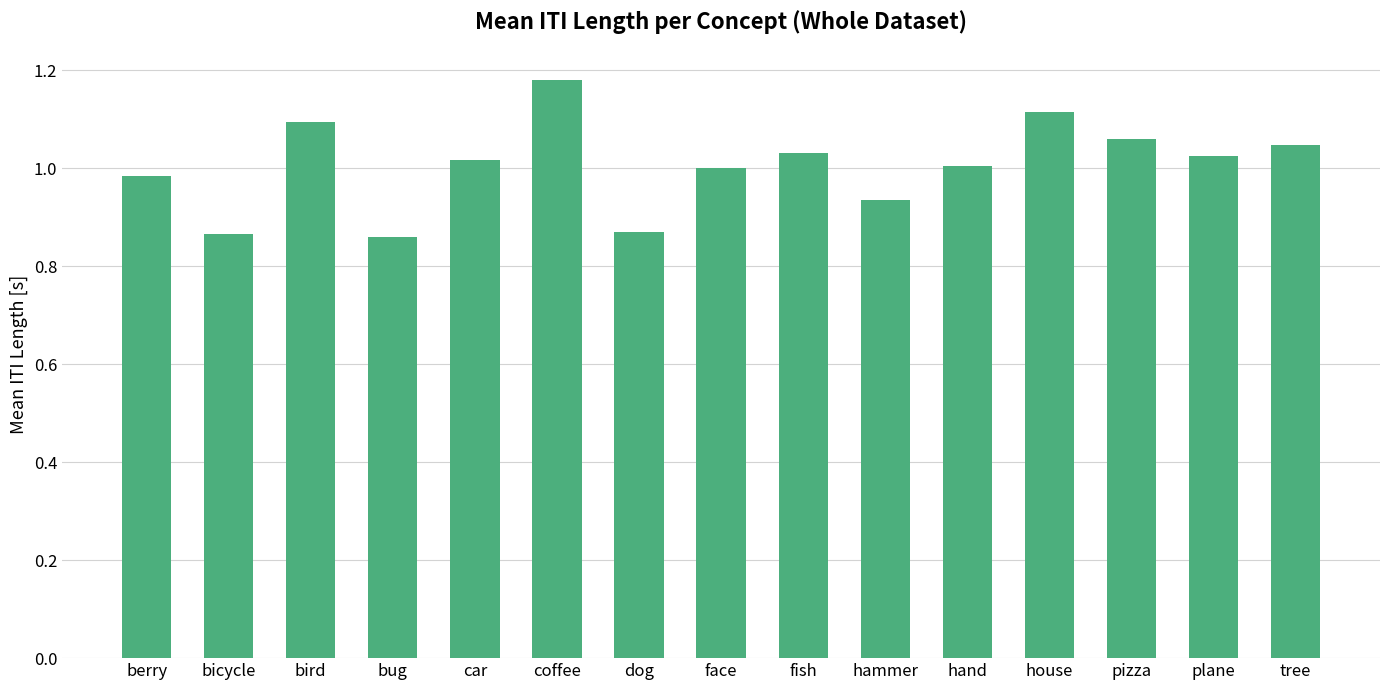

What is the difference between the maximum and second lowest values?

0.3